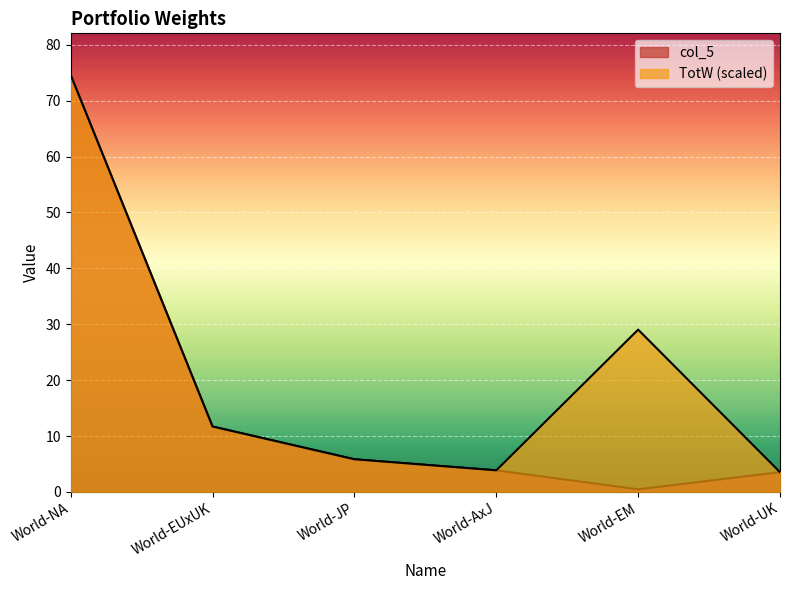

Reading left to right, extract all data points from this chart.

TotW: 74.6	11.7	5.8	3.9	29.0	3.5
col_5: 74.6	11.7	5.8	3.9	0.5	3.5